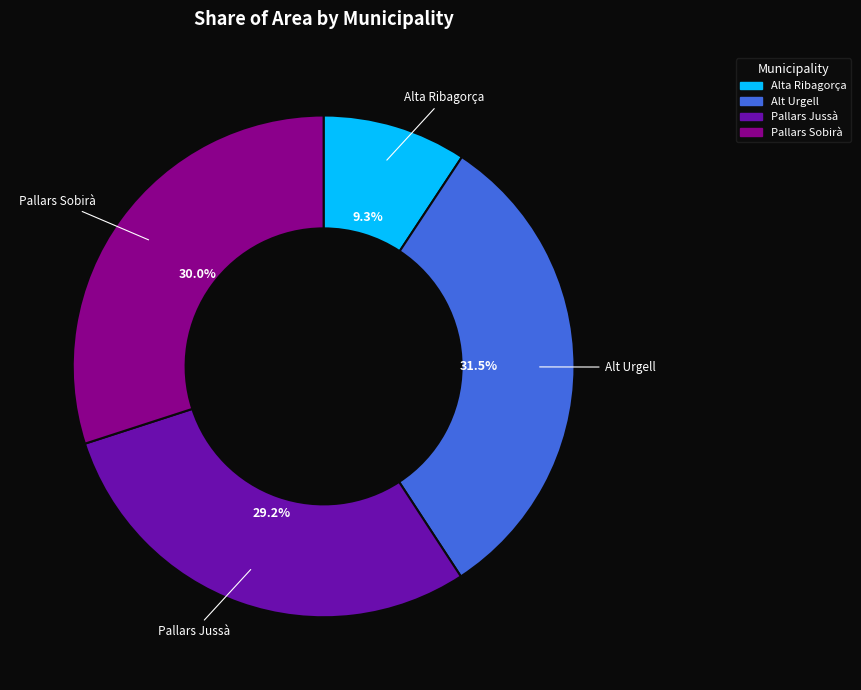

To the nearest percent, what is the average slice percentage?

25%